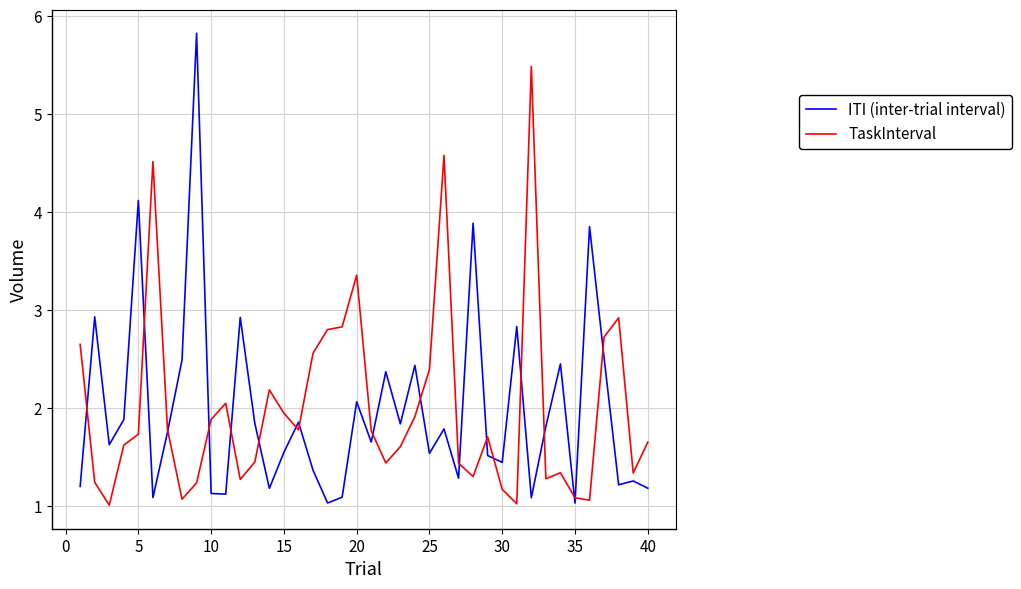

List the series in order of their peak value, highest first.

ITI (inter-trial interval), TaskInterval